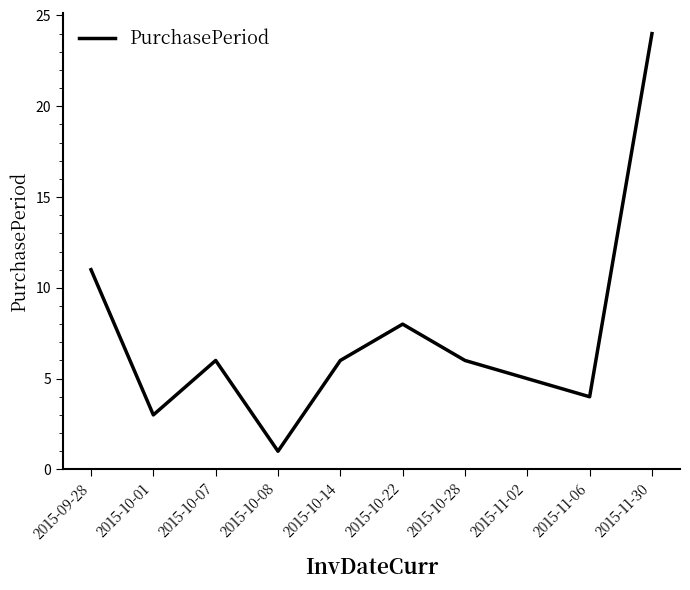

Between 2015-09-28 and 2015-10-22, which is larger?

2015-09-28